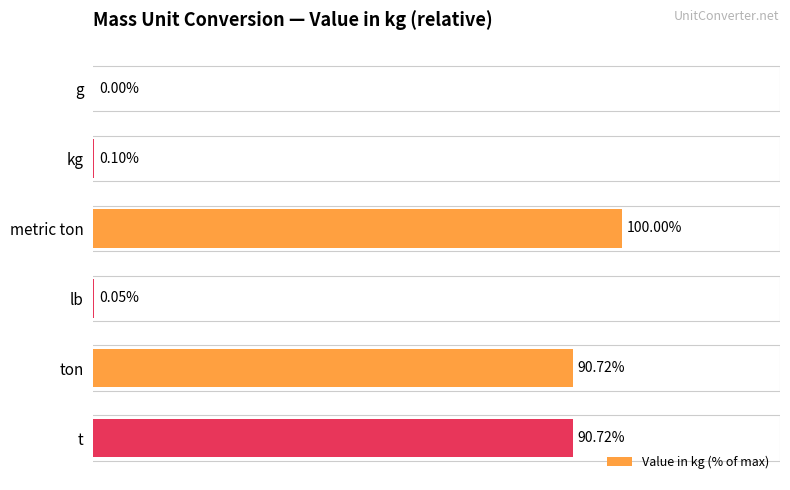

Which has a higher value, t or g?

t